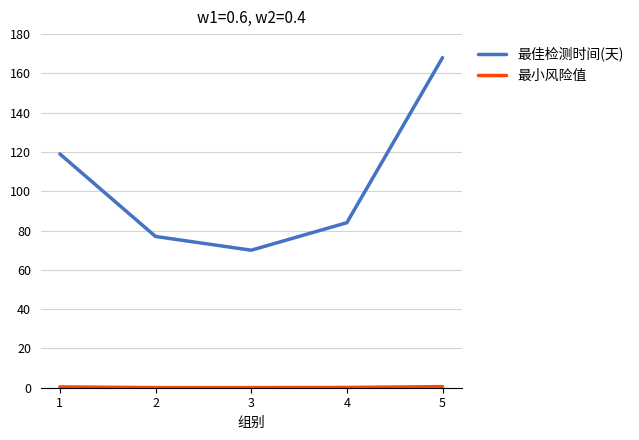

What is the lowest value of the 最佳检测时间(天) series?

70.0